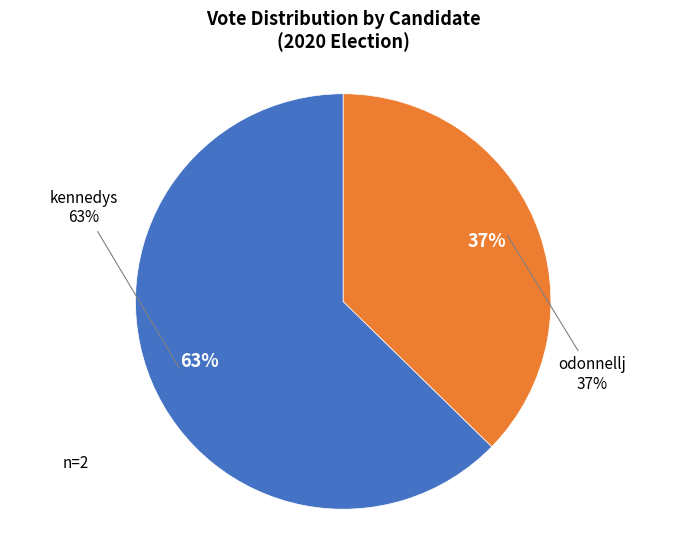

To the nearest percent, what is the average slice percentage?

50%